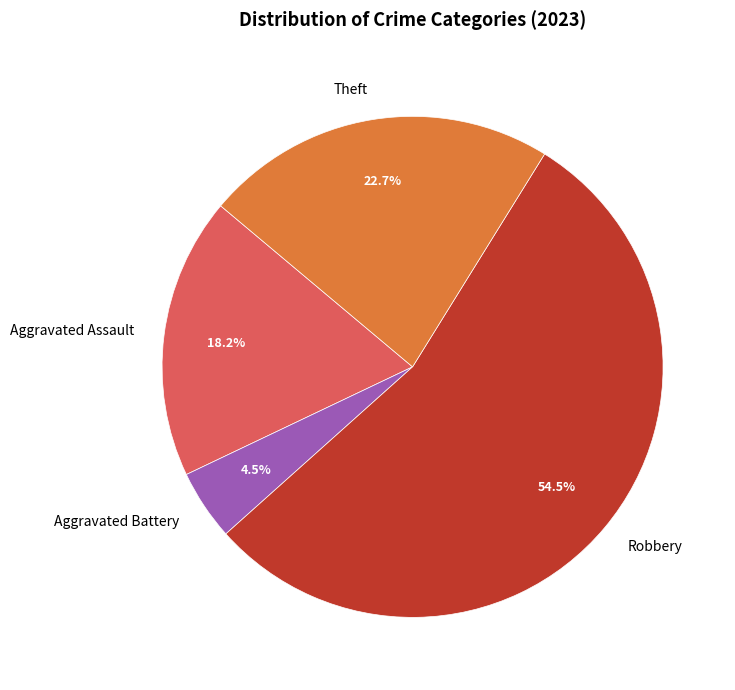

To the nearest percent, what is the average slice percentage?

25%